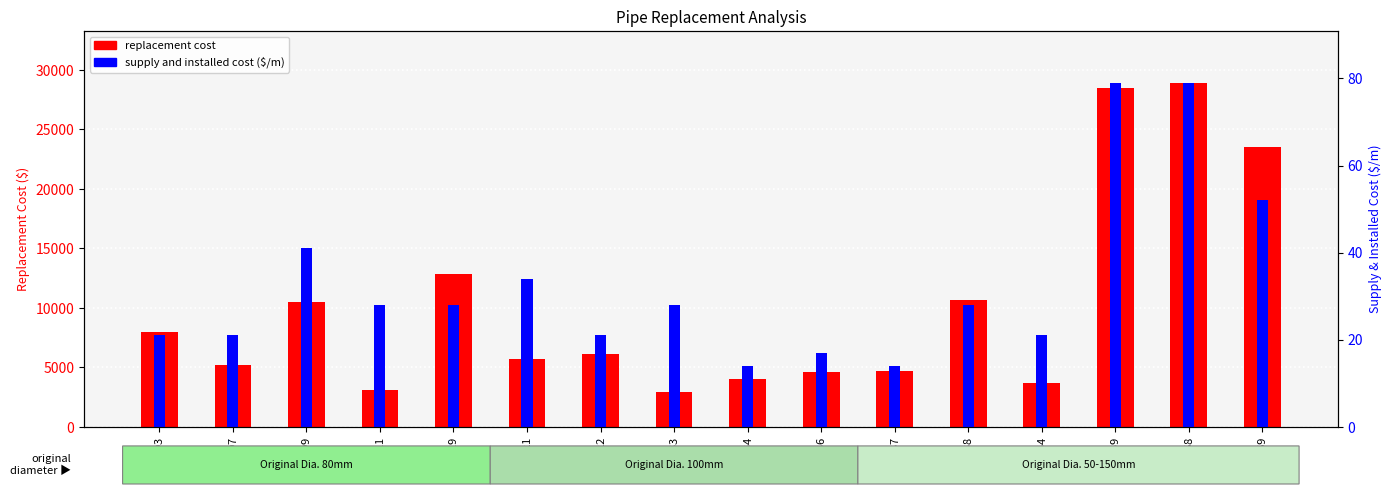

Which category has the lowest value in the supply and installed cost ($/m) series?

p34